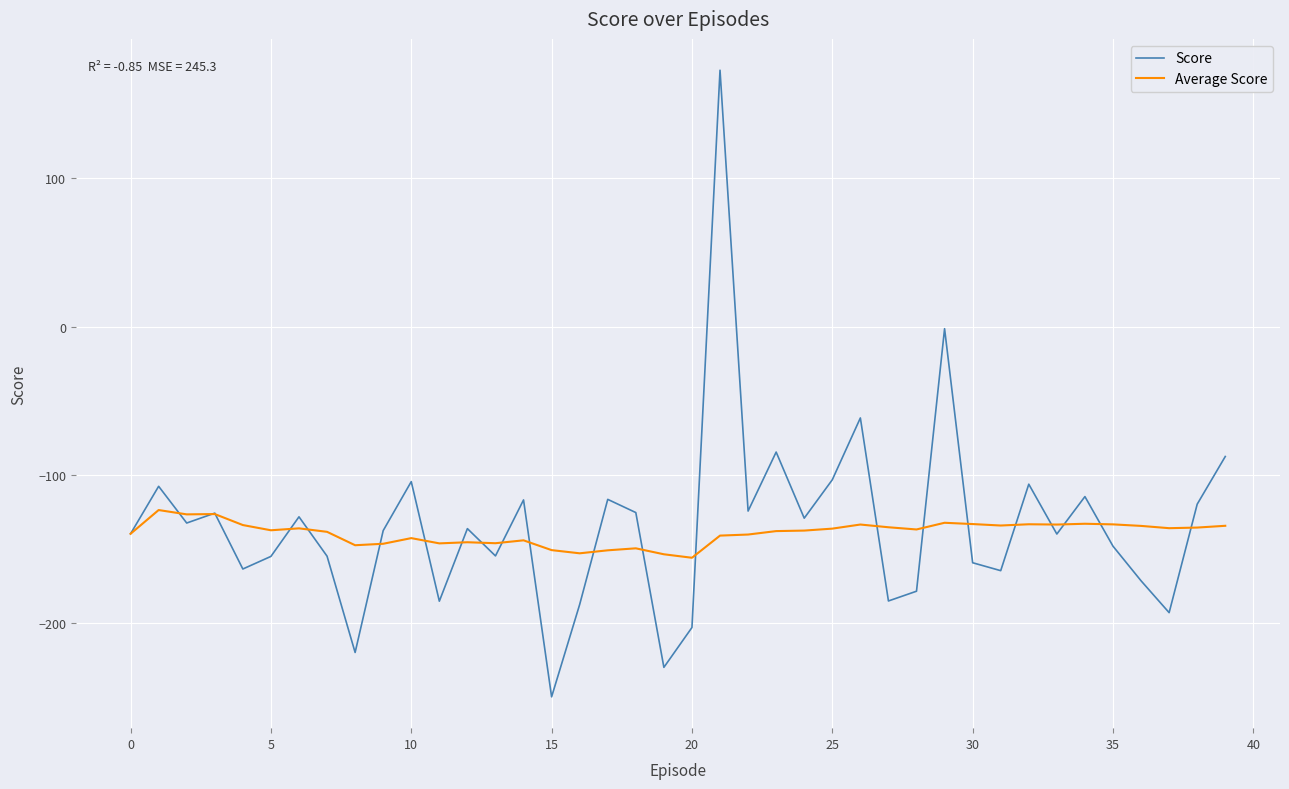

What are all the series names shown in the legend?

Score, Average Score